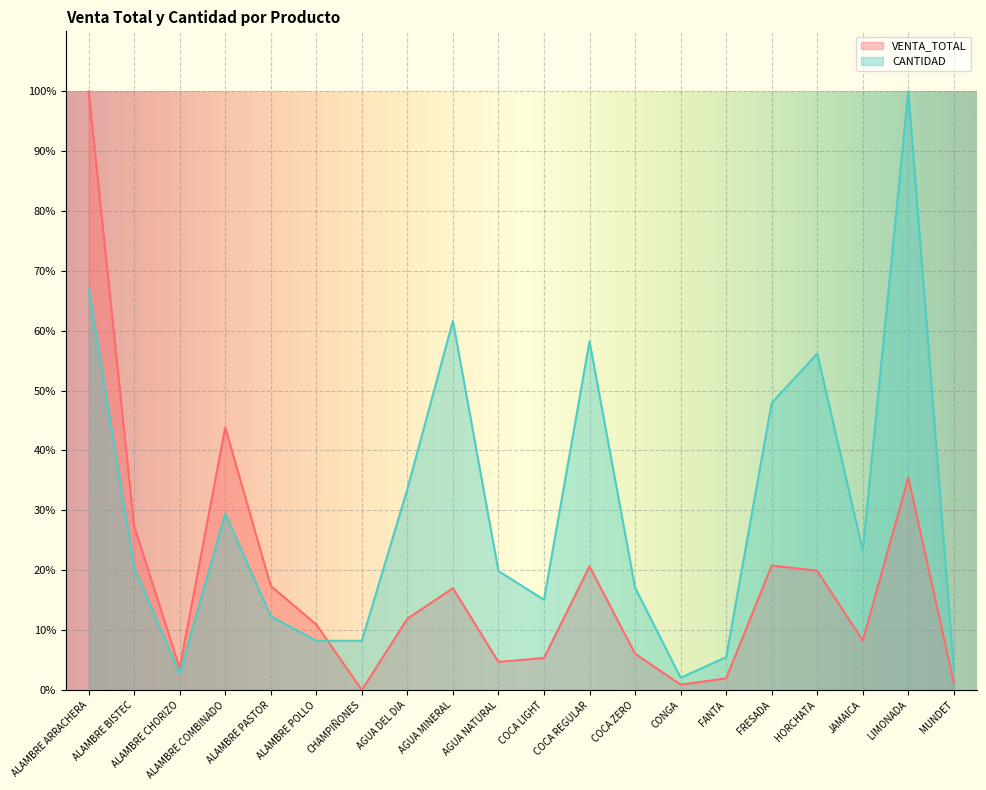

Reading left to right, what are all the values shown in this chart?

VENTA_TOTAL: 100.0	27.4	3.6	43.9	17.4	10.9	0.0	11.9	17.0	4.7	5.3	20.7	6.1	0.9	1.9	20.8	19.9	8.3	35.5	1.2
CANTIDAD: 67.1	20.5	2.7	29.5	12.3	8.2	8.2	33.6	61.6	19.9	15.1	58.2	17.1	2.1	5.5	47.9	56.2	23.3	100.0	3.4